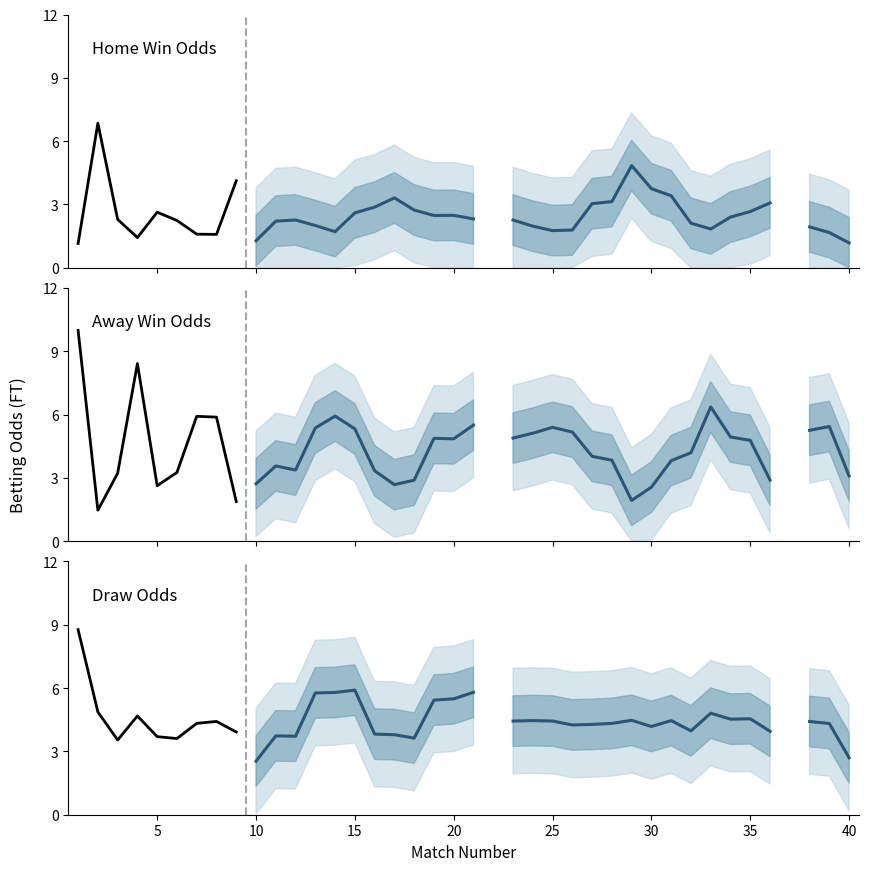

Which series has the largest total across all categories?

Odd_D_FT